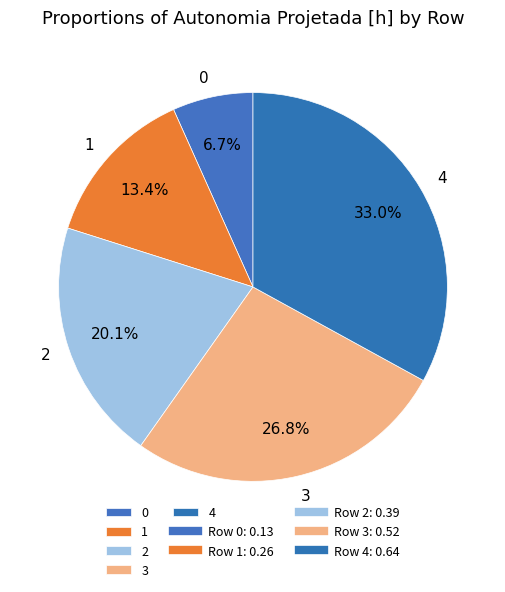

True or false: 4 accounts for 33% of the total.

True